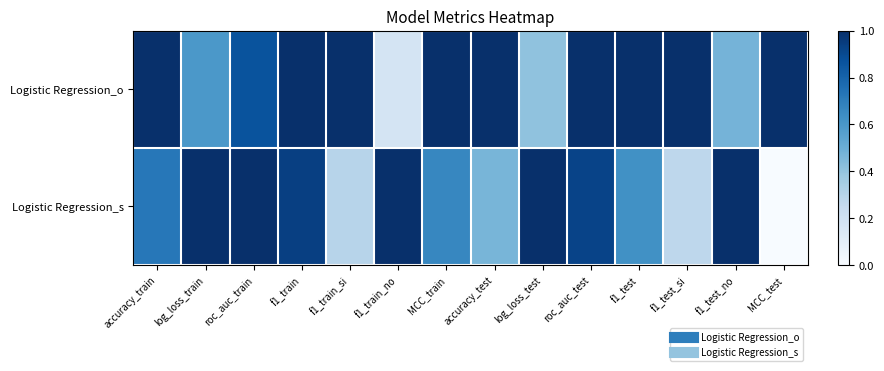

Reading left to right, transcribe all the data shown in this chart.

Logistic Regression_o: accuracy_train=1.0	log_loss_train=0.6	roc_auc_train=0.9	f1_train=1.0	f1_train_si=1.0	f1_train_no=0.2	MCC_train=1.0	accuracy_test=1.0	log_loss_test=0.4	roc_auc_test=1.0	f1_test=1.0	f1_test_si=1.0	f1_test_no=0.5	MCC_test=1.0
Logistic Regression_s: accuracy_train=0.7	log_loss_train=1.0	roc_auc_train=1.0	f1_train=0.9	f1_train_si=0.3	f1_train_no=1.0	MCC_train=0.7	accuracy_test=0.5	log_loss_test=1.0	roc_auc_test=0.9	f1_test=0.6	f1_test_si=0.3	f1_test_no=1.0	MCC_test=0.0